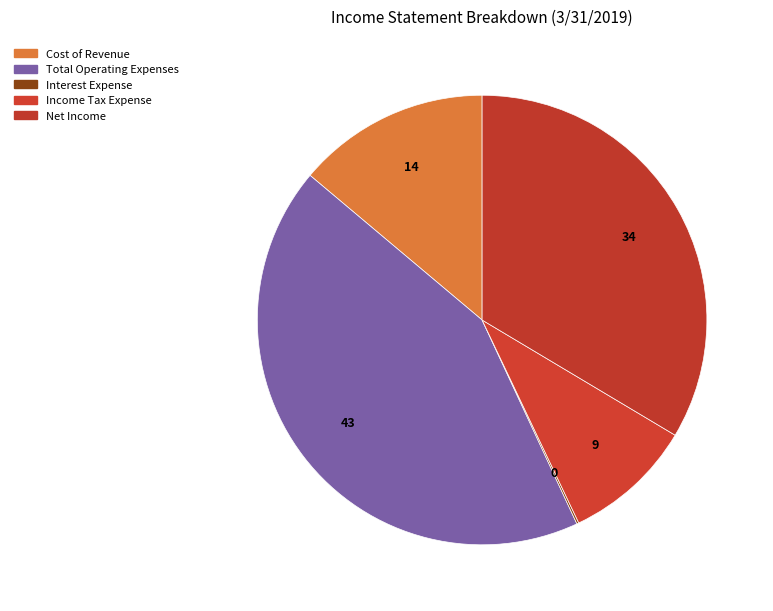

To the nearest percent, what portion does Net Income represent?

34%